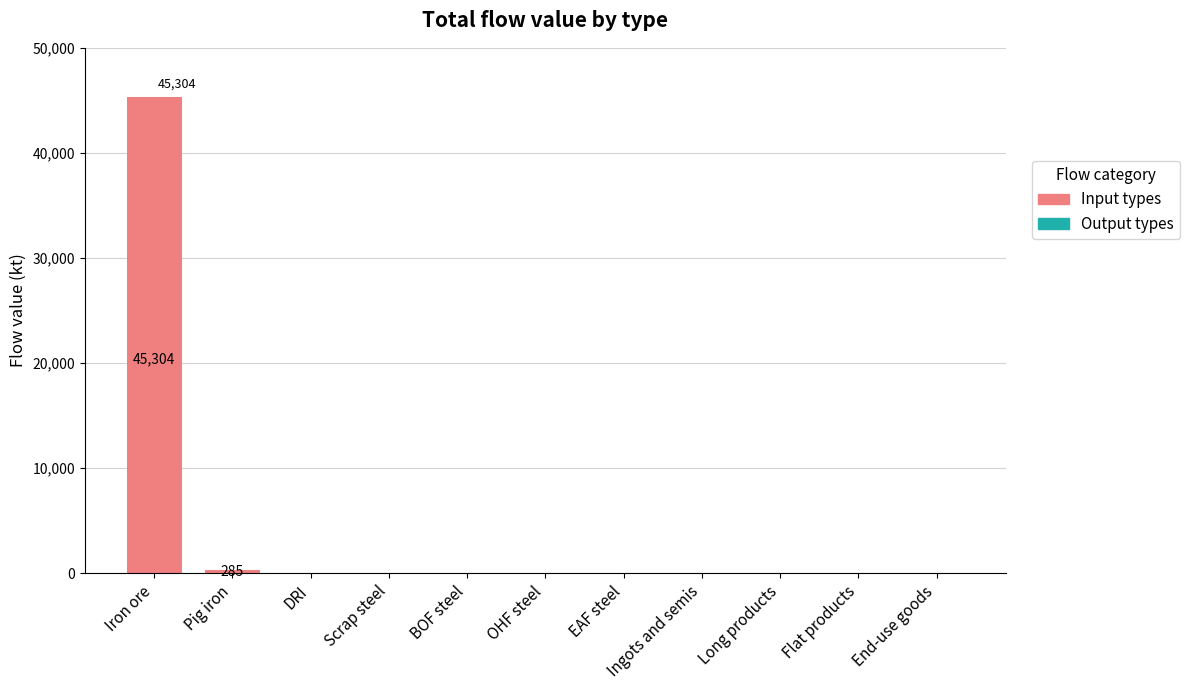

Are the bars horizontal?

No